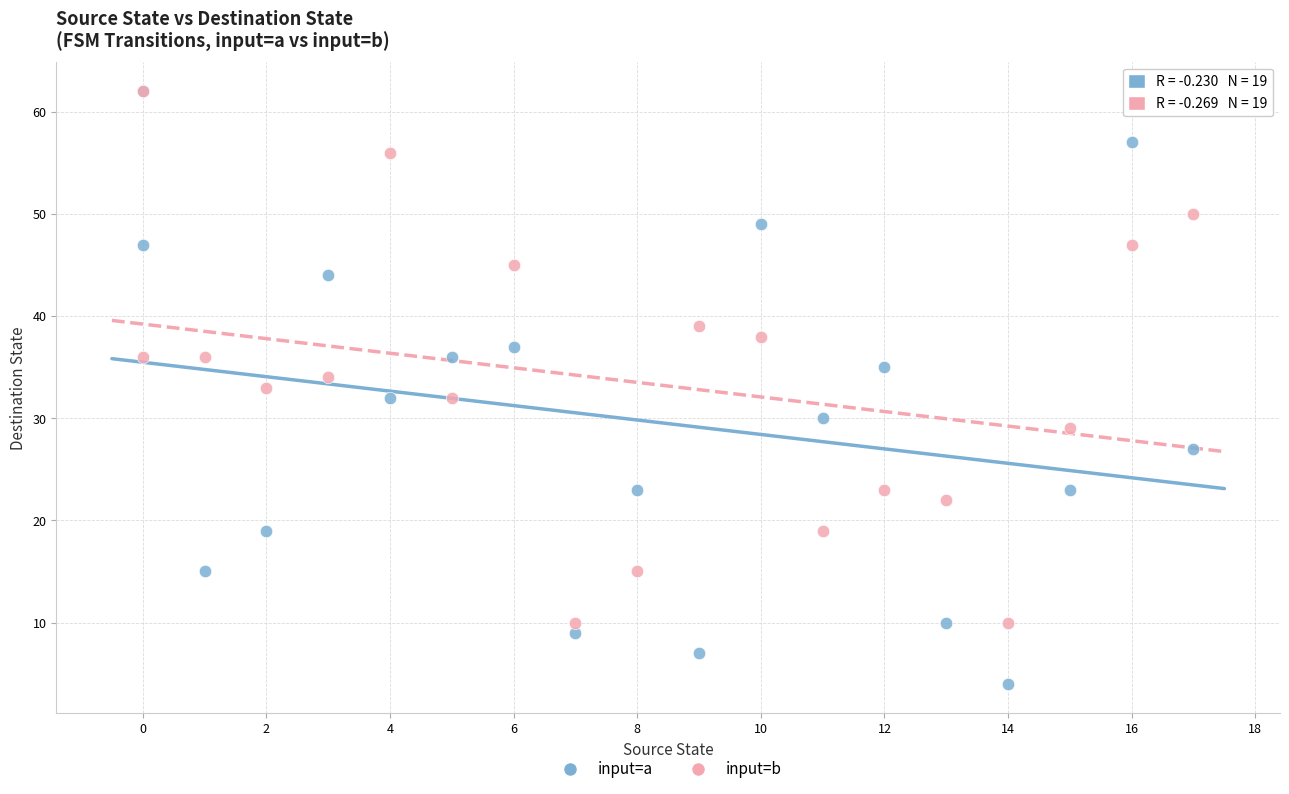

What are all the series names shown in the legend?

input=a, input=b